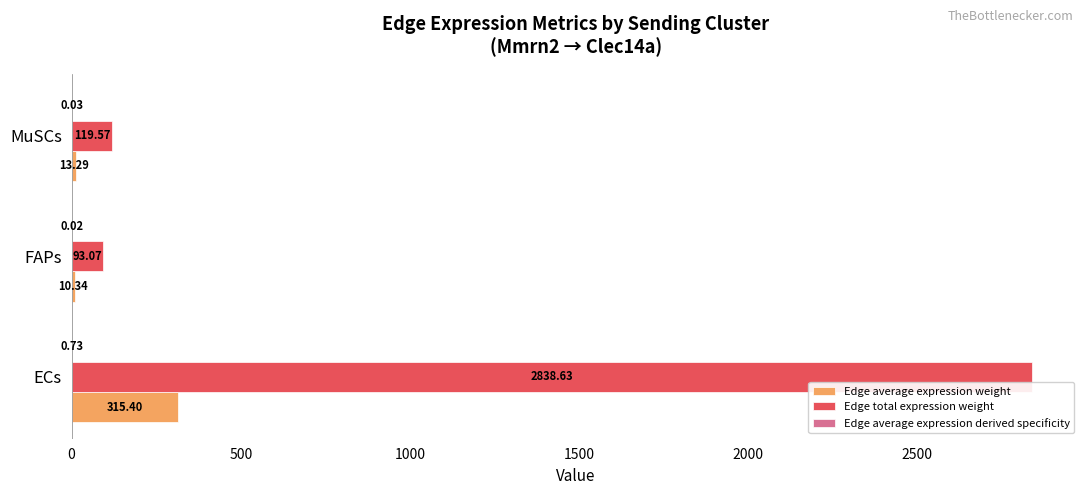

Which series has the largest total across all categories?

Edge total expression weight